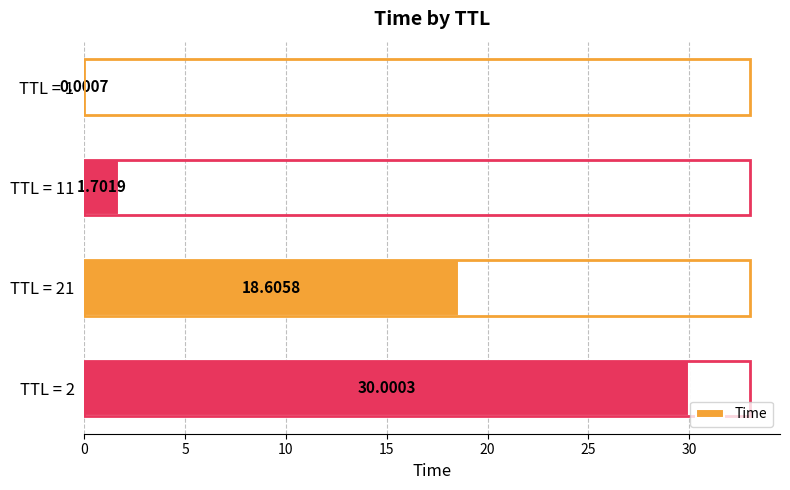

What is the sum of the values at TTL = 11 and TTL = 21?

20.3